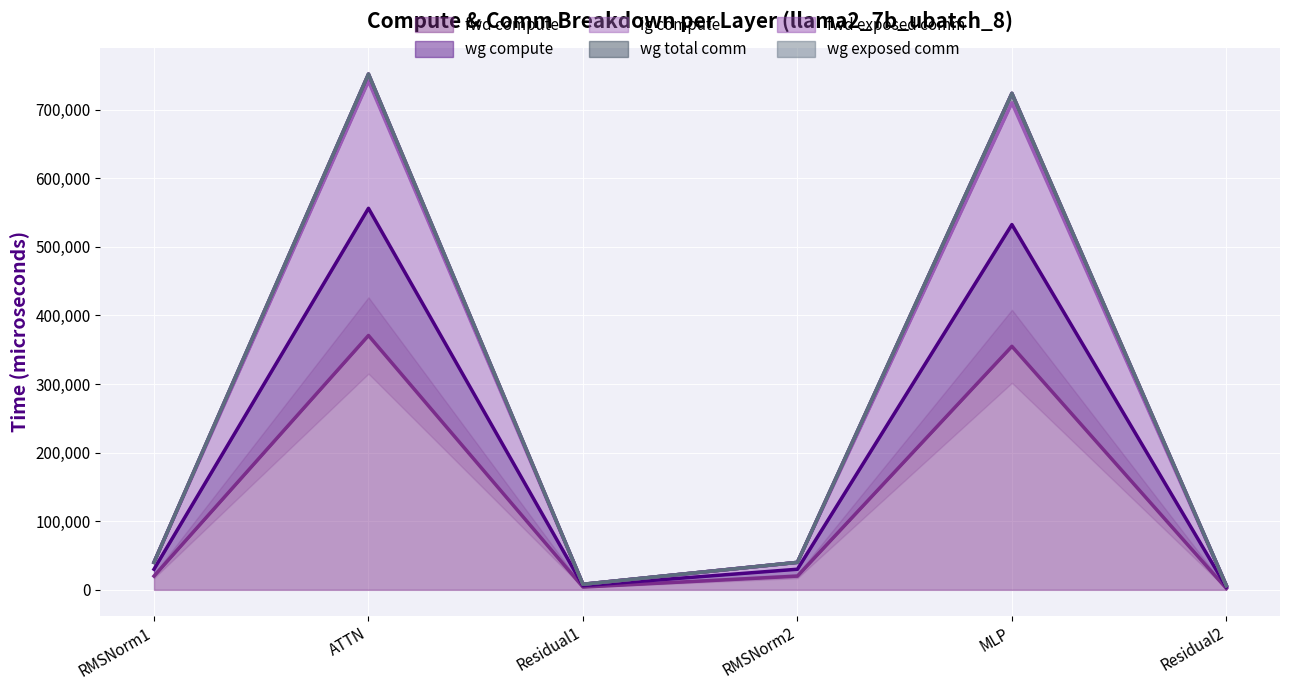

What is the difference between the ig compute values at MLP and Residual2?

528474.1